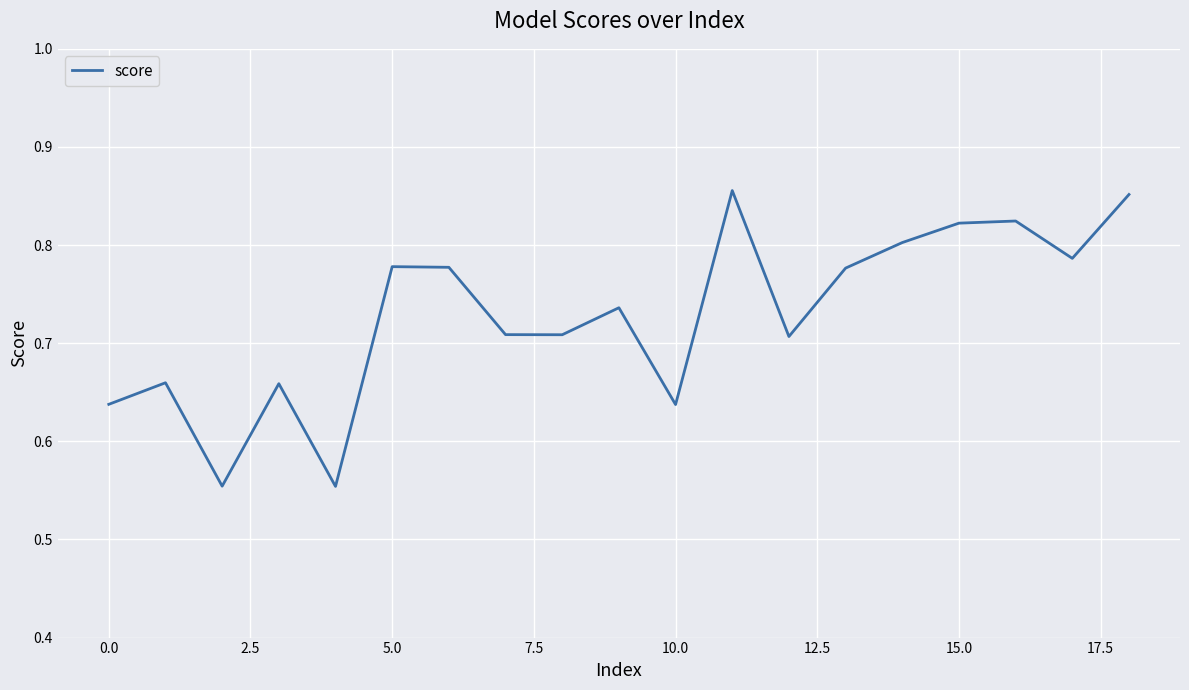

What is the difference between the maximum and minimum values?

0.3